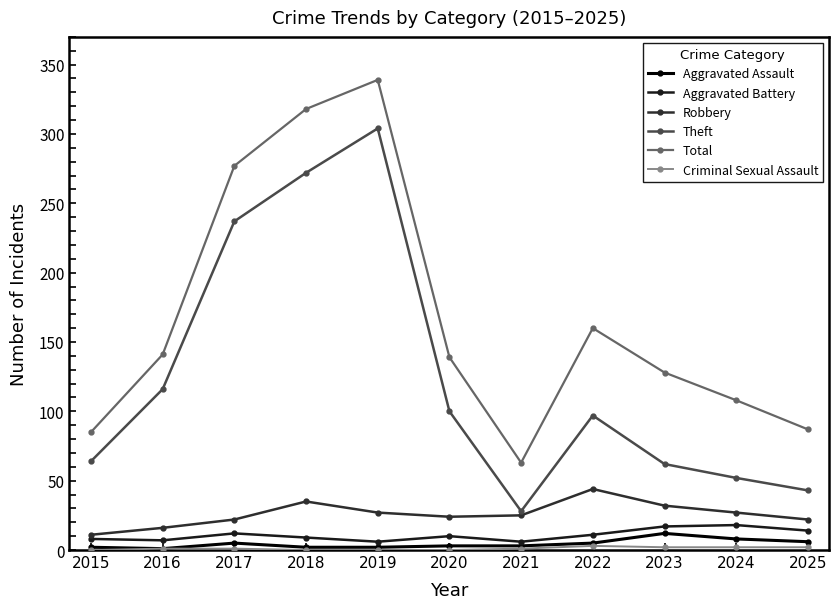

True or false: Aggravated Battery has more than 0 interior local peaks.

True